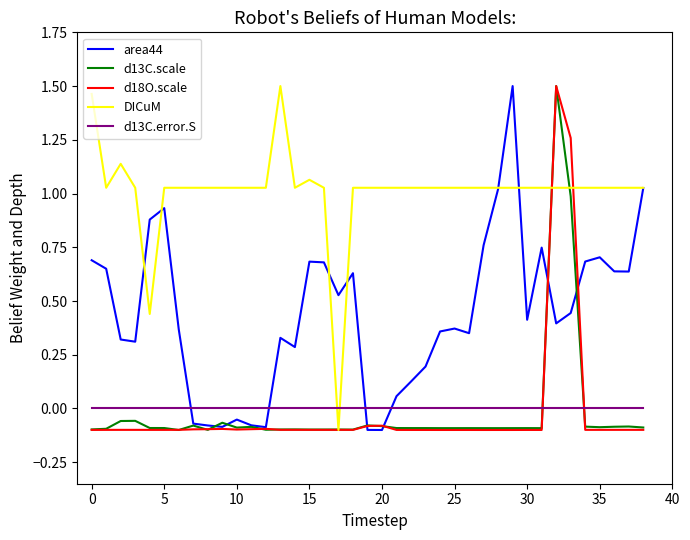

Does the chart have visible grid lines?

No